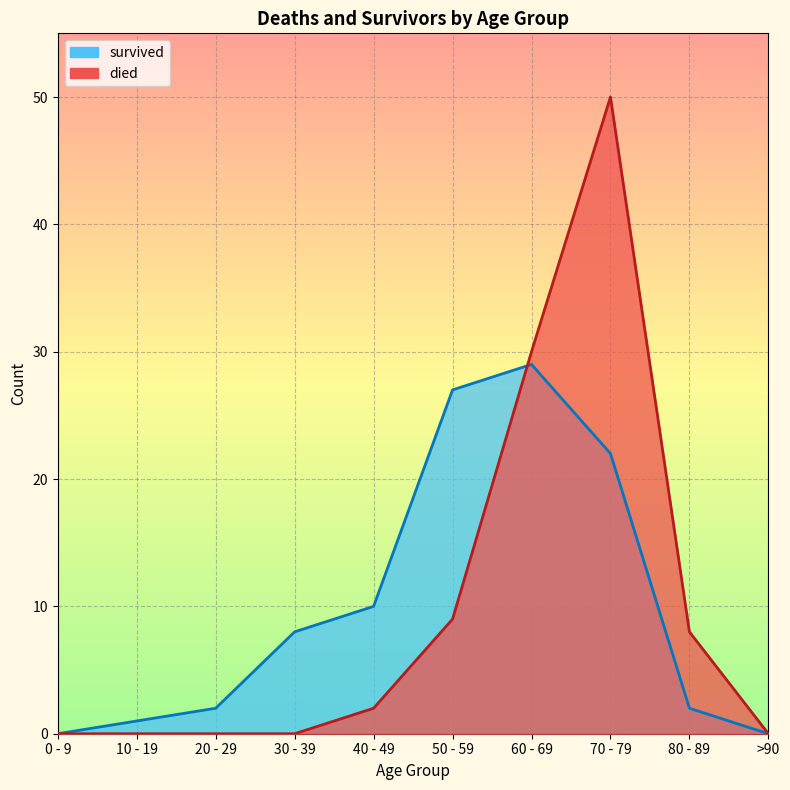

What is the difference between the died values at 80 - 89 and 0 - 9?

8